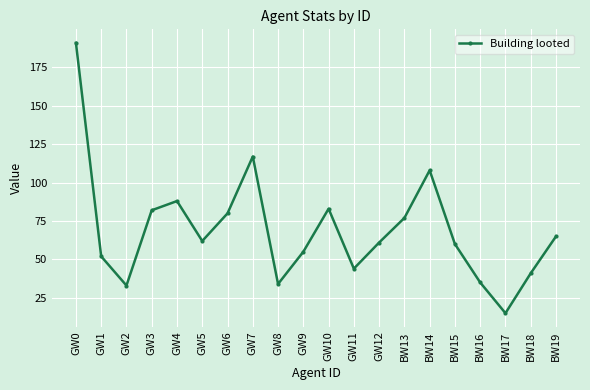

How many points are higher than both their immediate neighbors (excluding endpoints)?

4